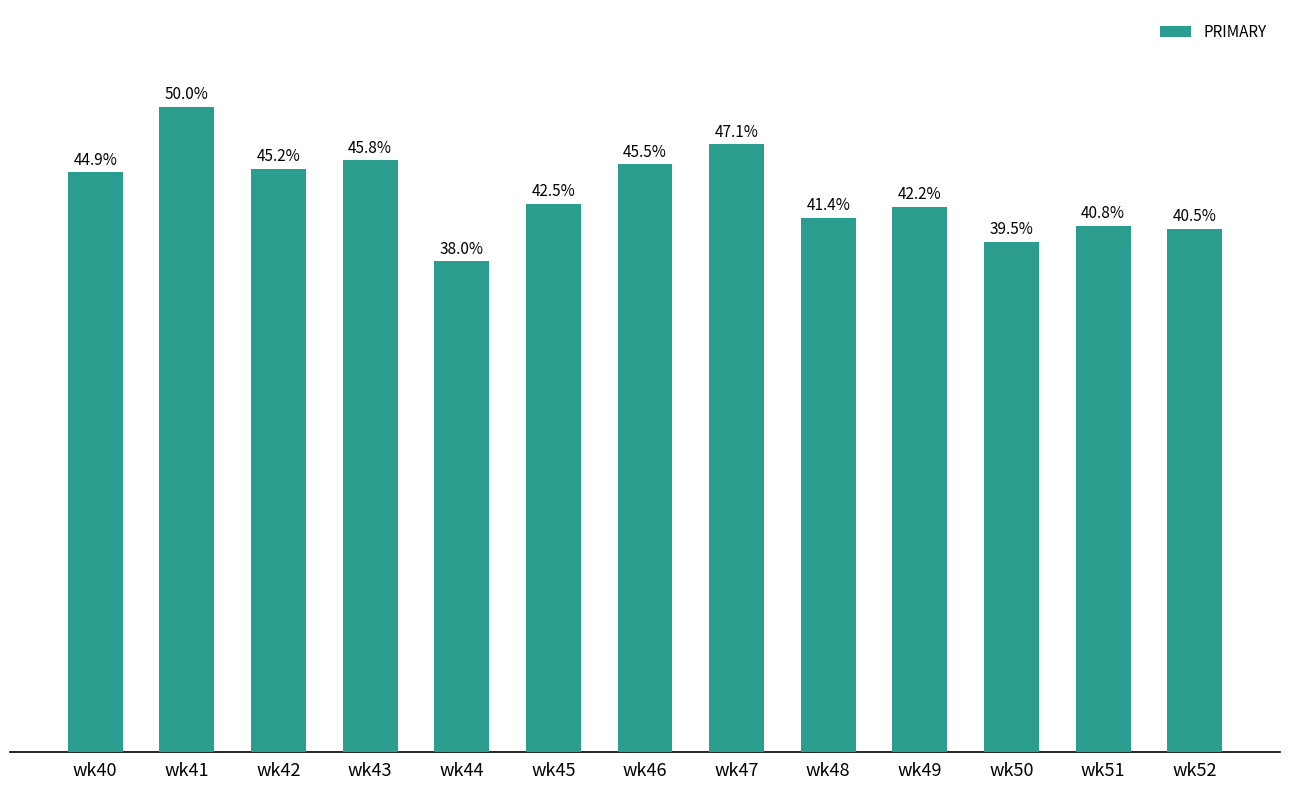

Rank the categories by value from lowest to highest.

wk44, wk50, wk52, wk51, wk48, wk49, wk45, wk40, wk42, wk46, wk43, wk47, wk41